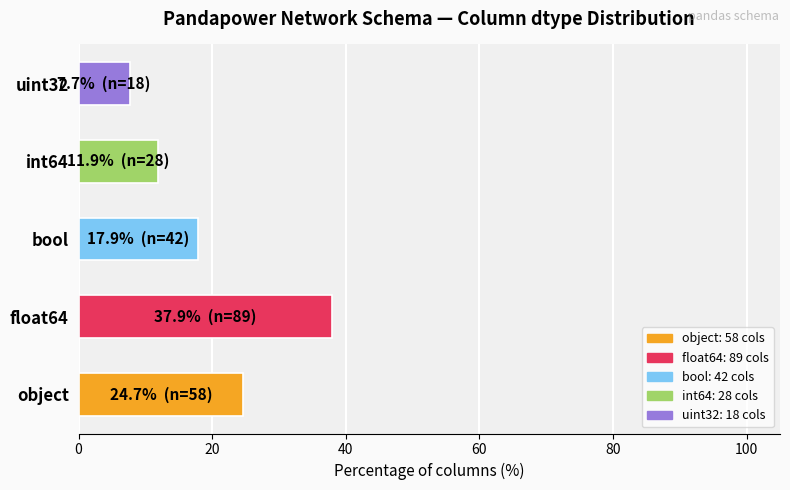

What is the change in value from int64 to uint32?

-4.3